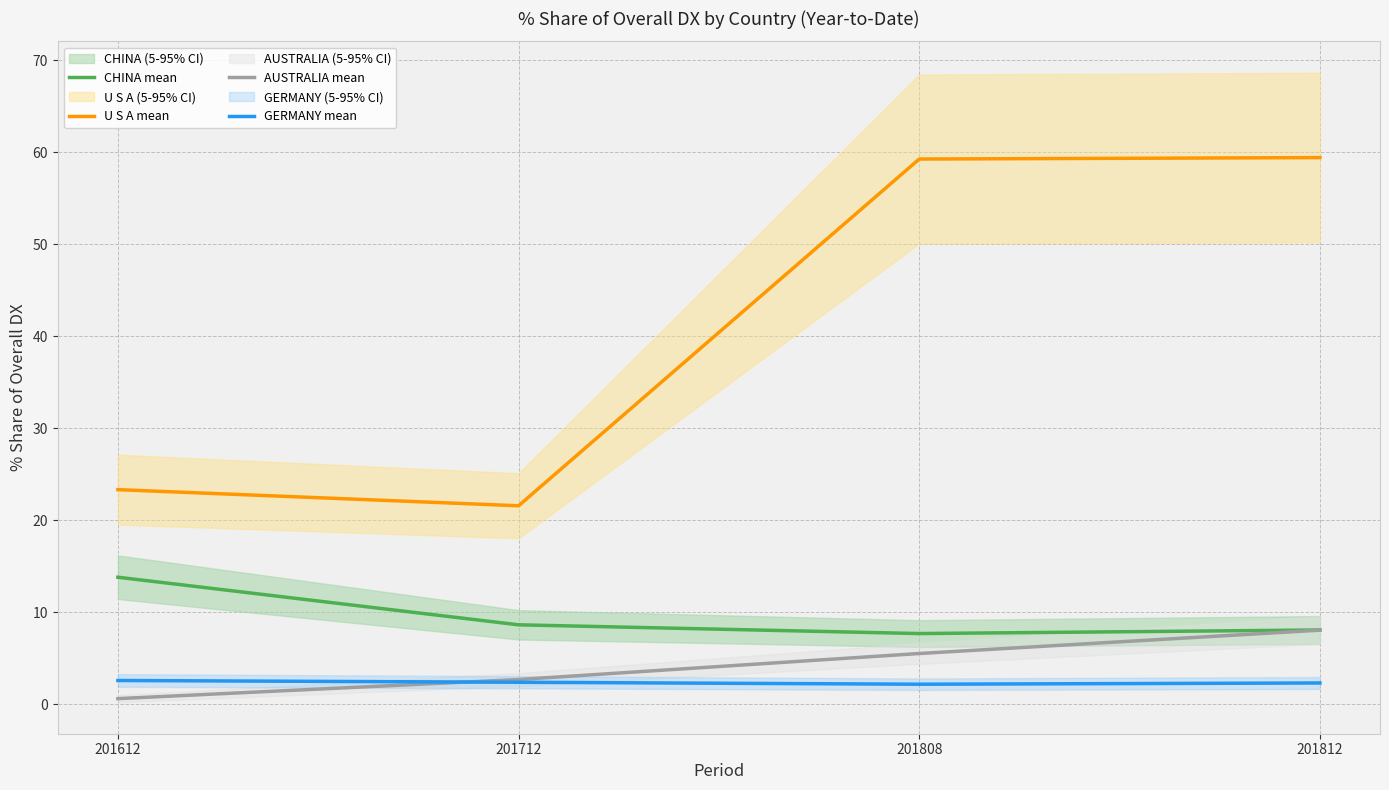

True or false: CHINA mean has more than 0 points higher than both neighbors.

False